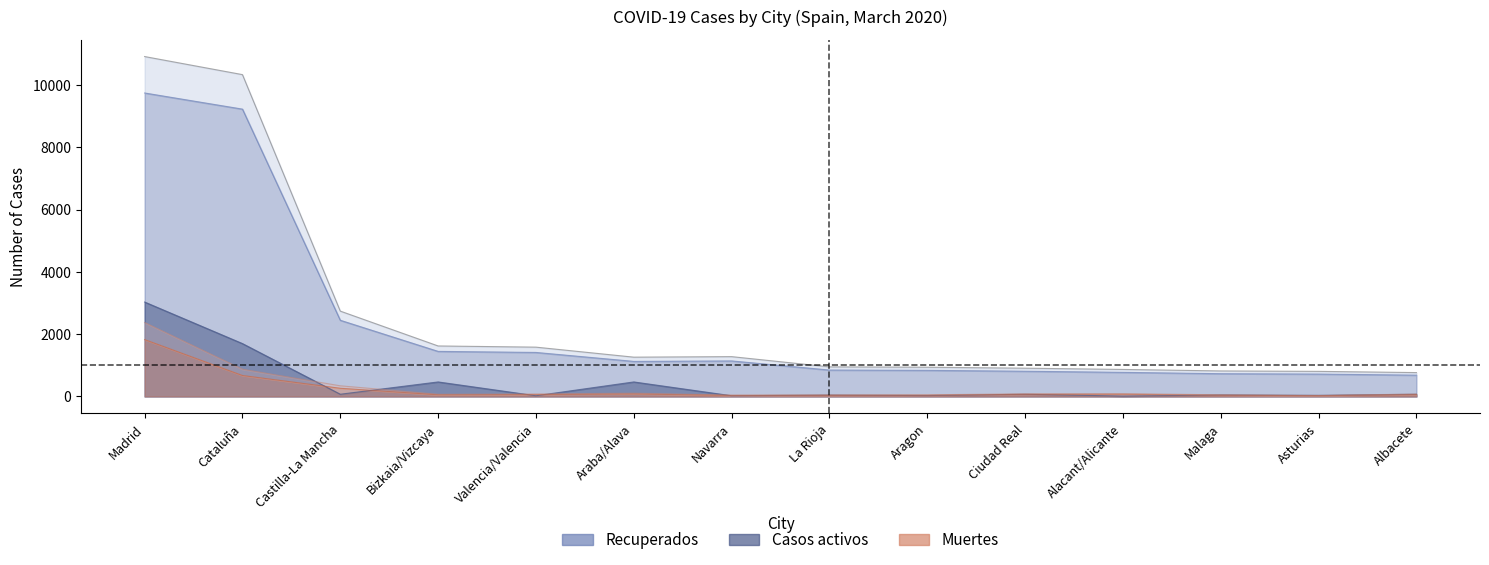

Is it true that Casos activos equals 71 at Ciudad Real?

True